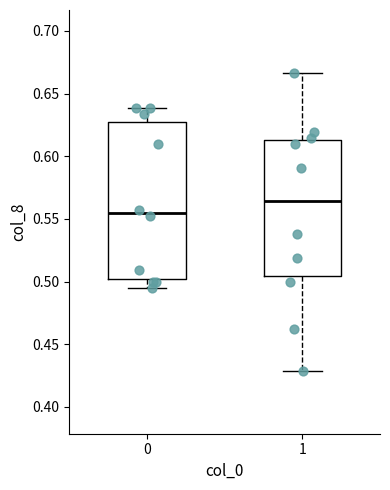

Comparing the boxes themselves (not the whiskers), which one is the tallest?

0